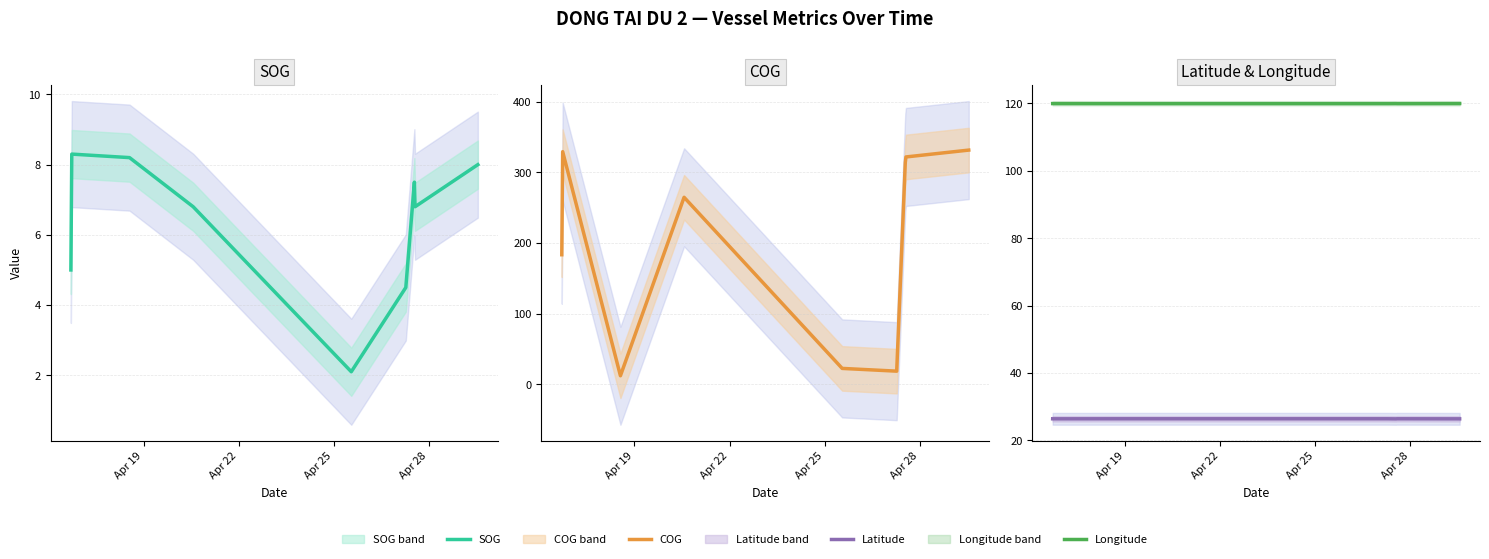

What is the greatest value displayed?

331.3